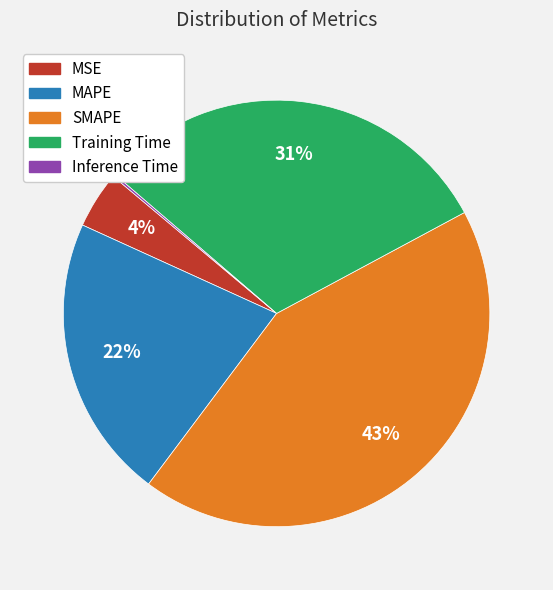

To the nearest percent, what is the difference between the largest and smallest slice percentages?

43%